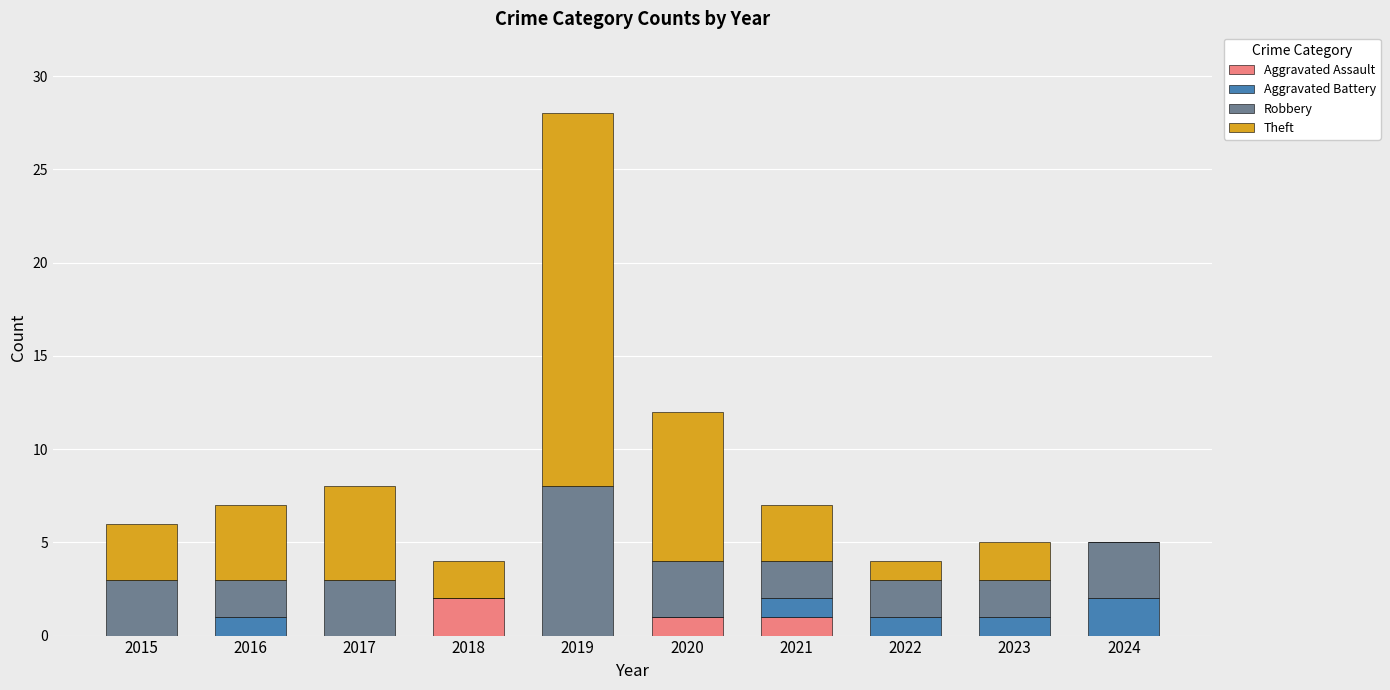

At which category is the sum across all series the highest?

2019